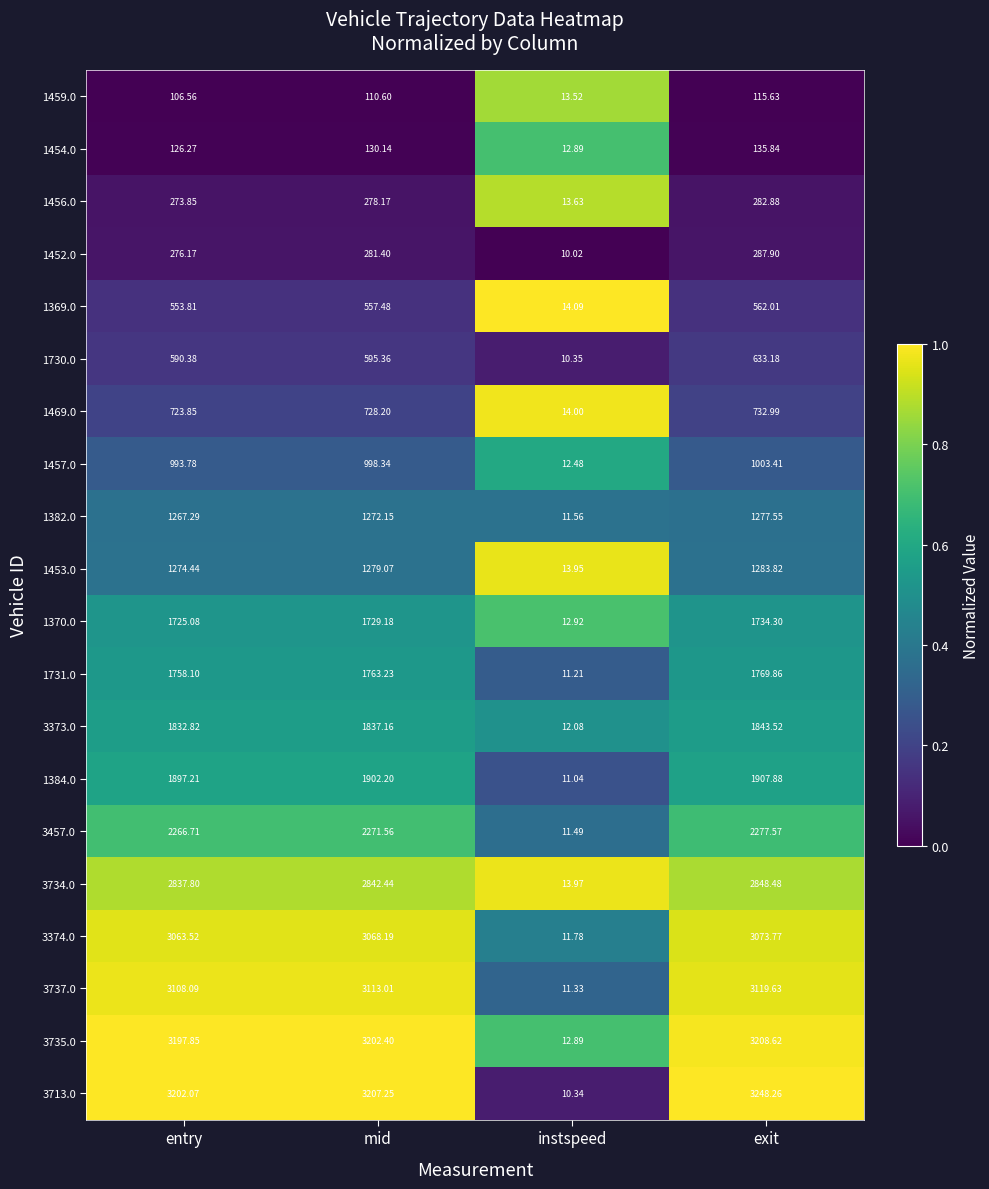

Which category has the lowest value across all series?

instspeed